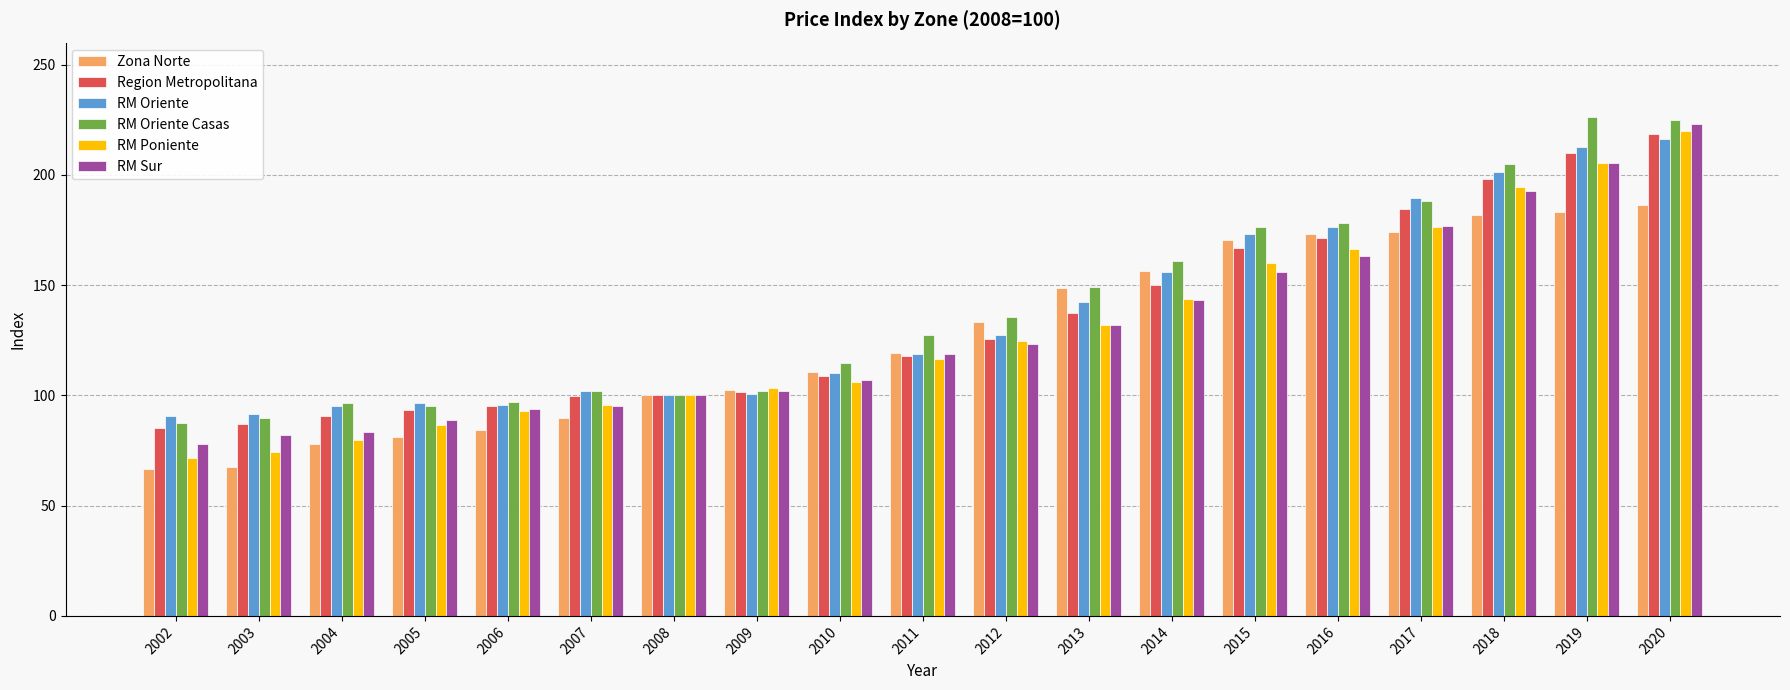

True or false: RM Oriente Casas has a value of 149.3 at 2013.

True